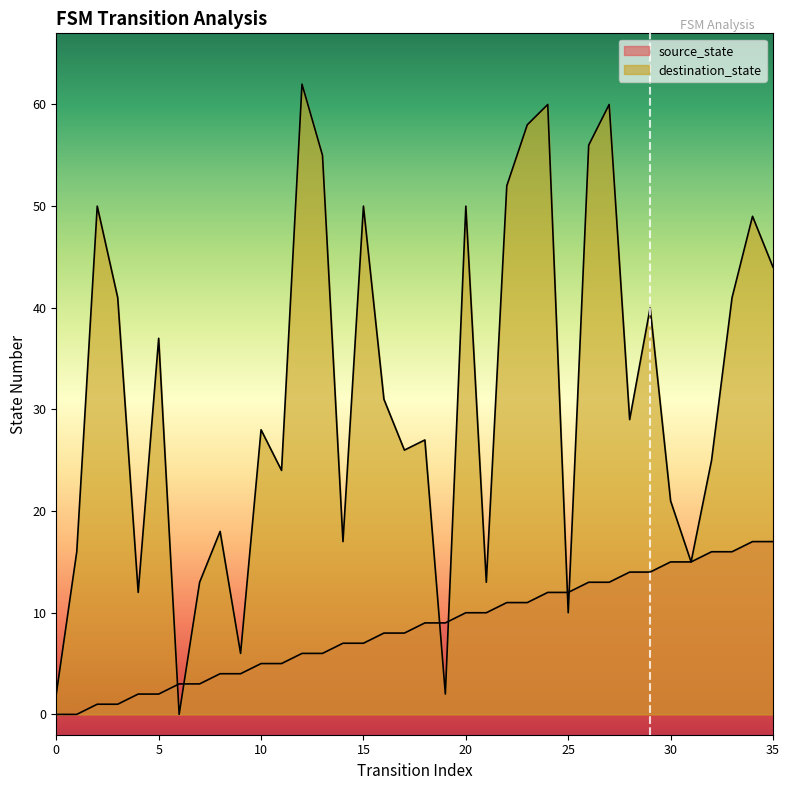

Reading left to right, extract all data points from this chart.

source_state: 0	0	1	1	2	2	3	3	4	4	5	5	6	6	7	7	8	8	9	9	10	10	11	11	12	12	13	13	14	14	15	15	16	16	17	17
destination_state: 2	16	50	41	12	37	0	13	18	6	28	24	62	55	17	50	31	26	27	2	50	13	52	58	60	10	56	60	29	40	21	15	25	41	49	44